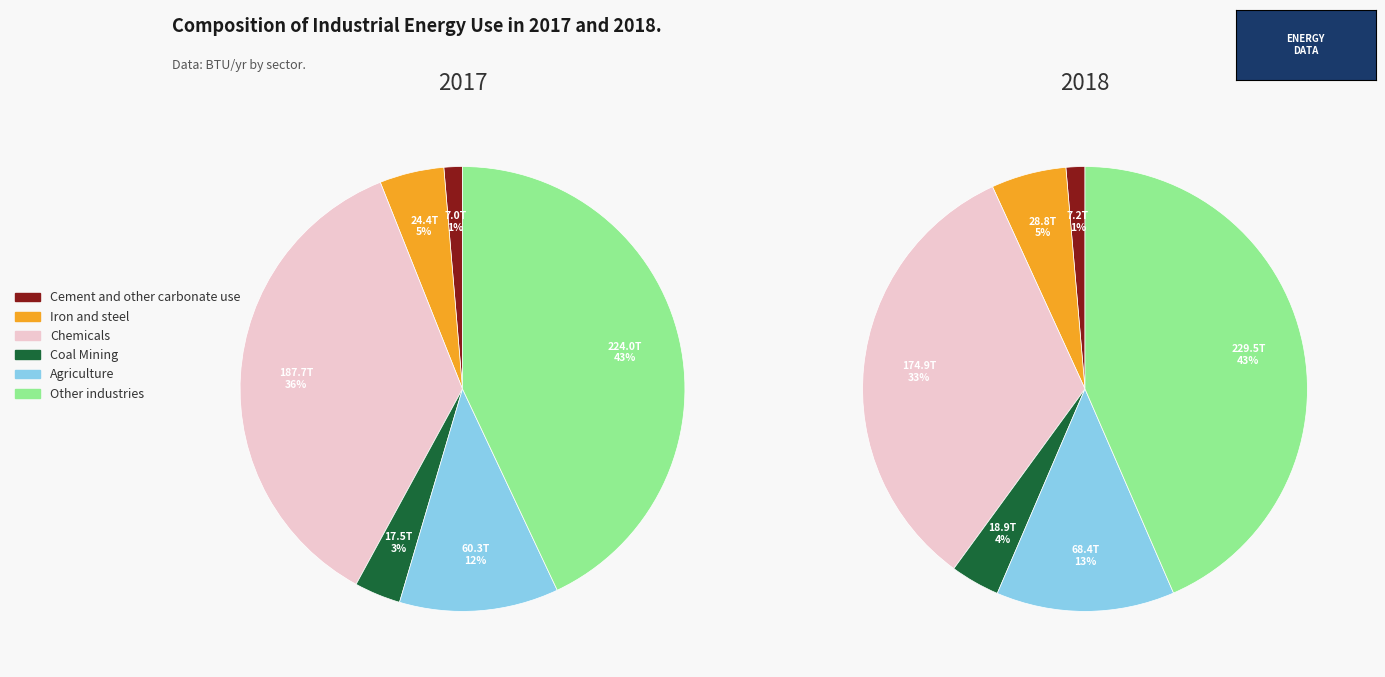

To the nearest percent, what portion does Iron and steel represent?

5%